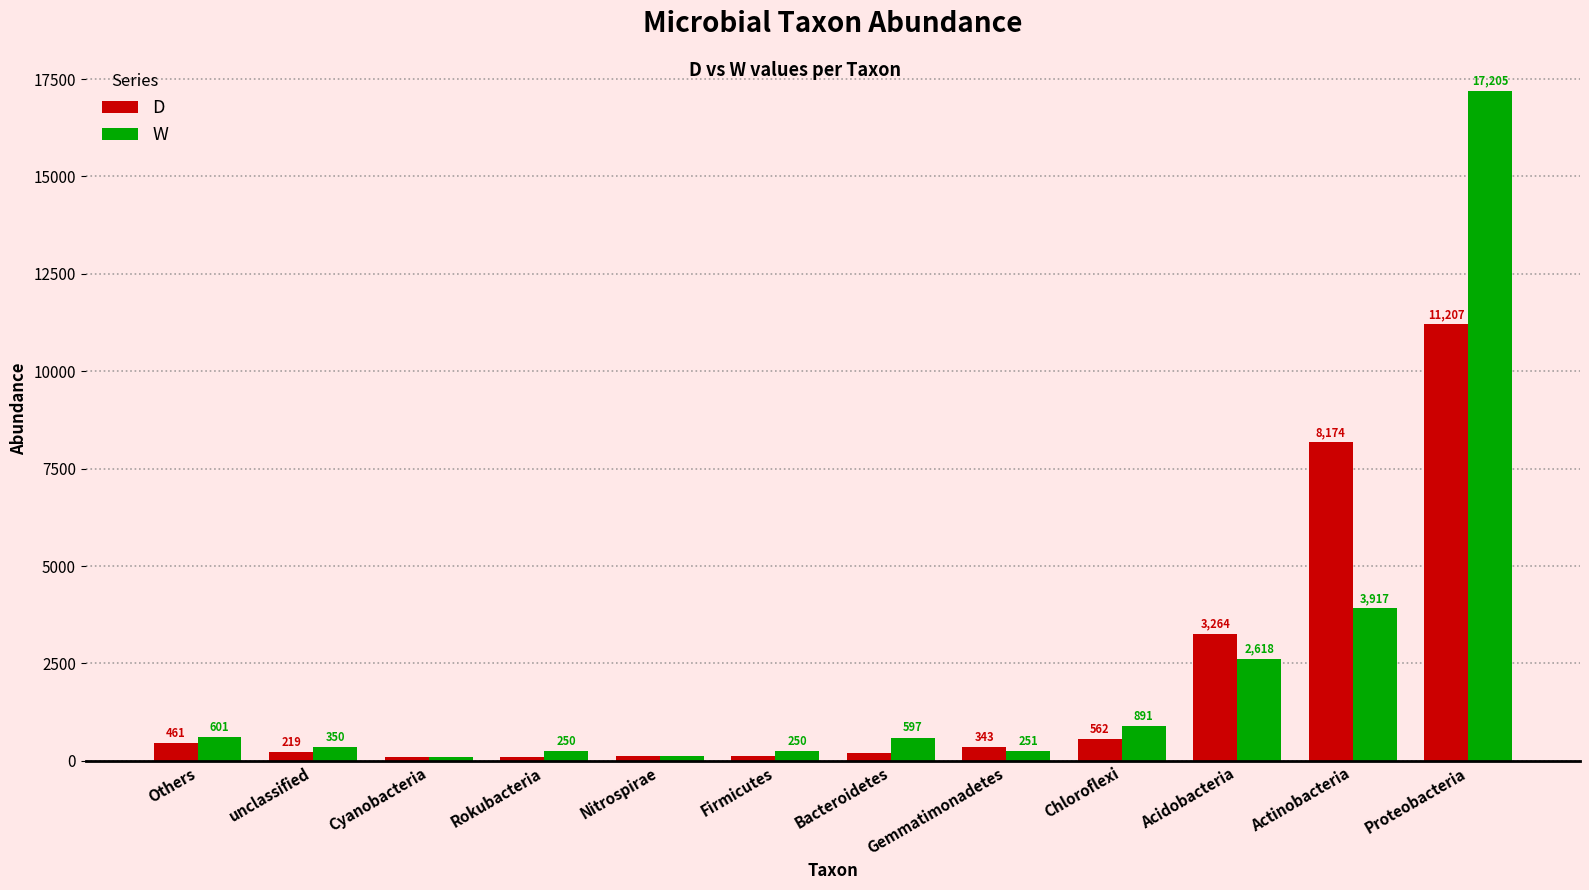

Which series has the widest spread of values?

W